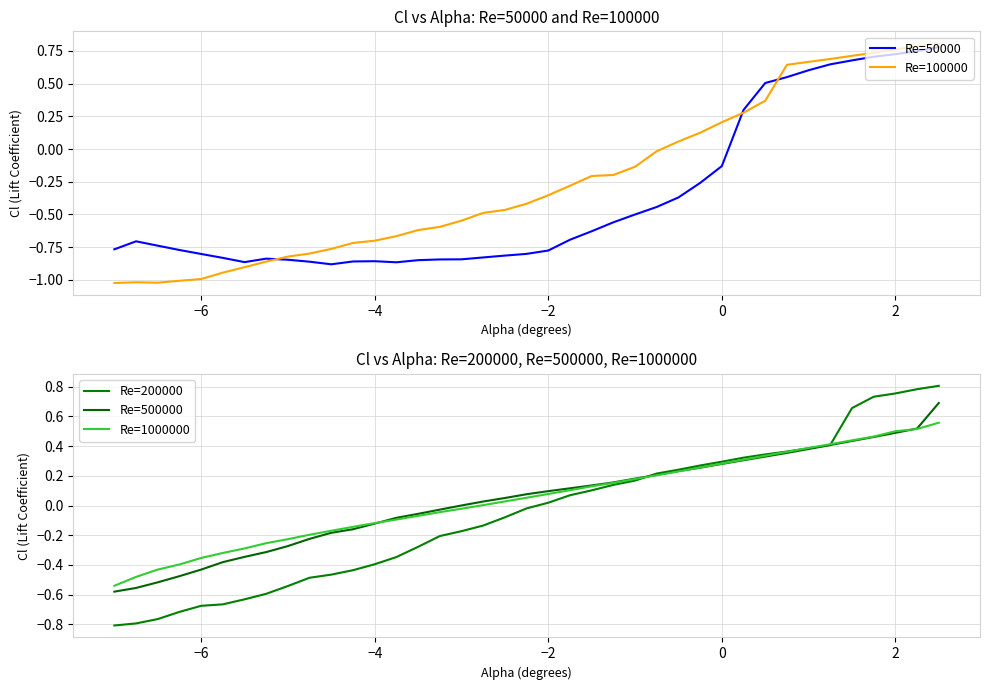

Is this an area chart (filled region under the line)?

No